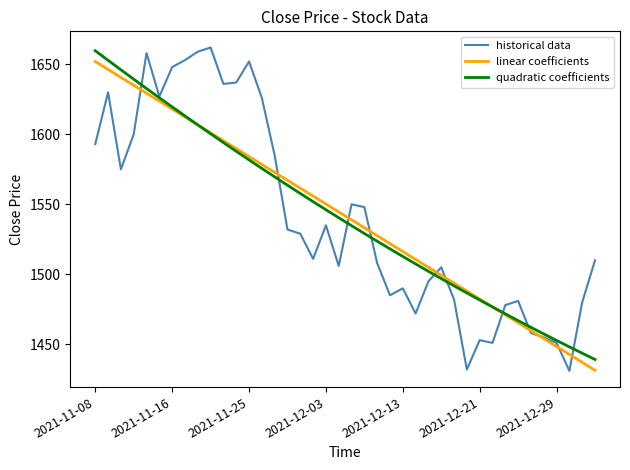

What is the lowest value of the linear coefficients series?

1431.5